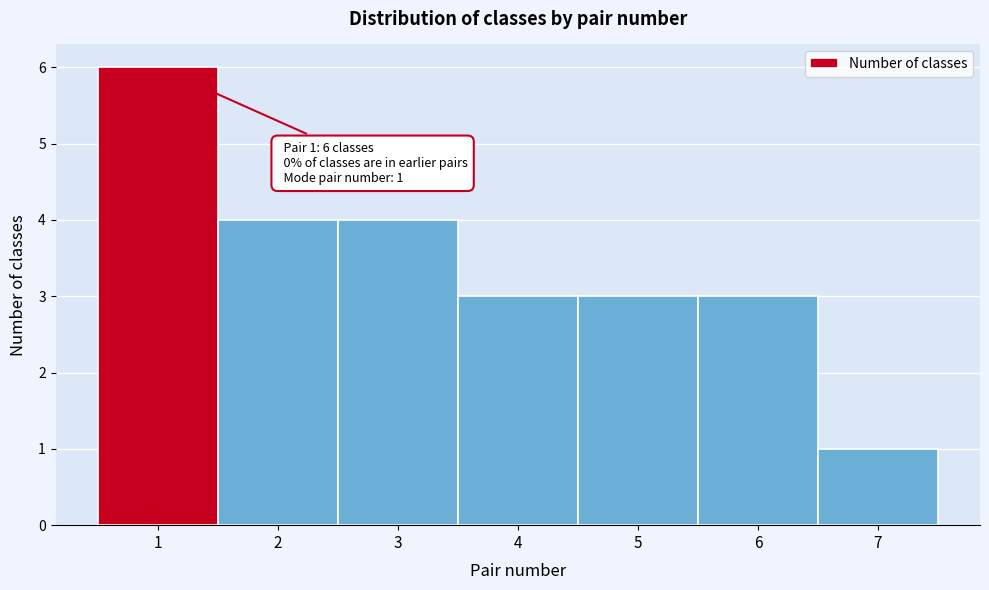

Which range on the x-axis has the tallest bar?

0.5 to 1.5